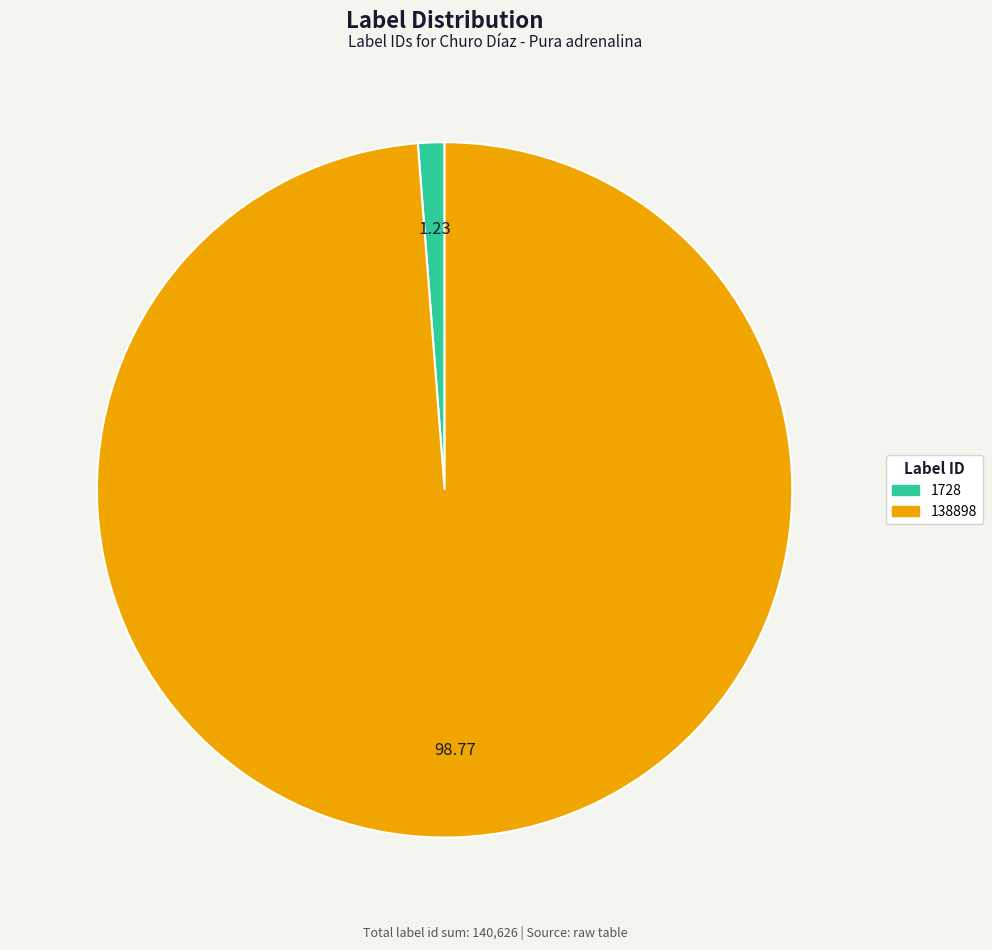

Which slice is the smallest?

1728